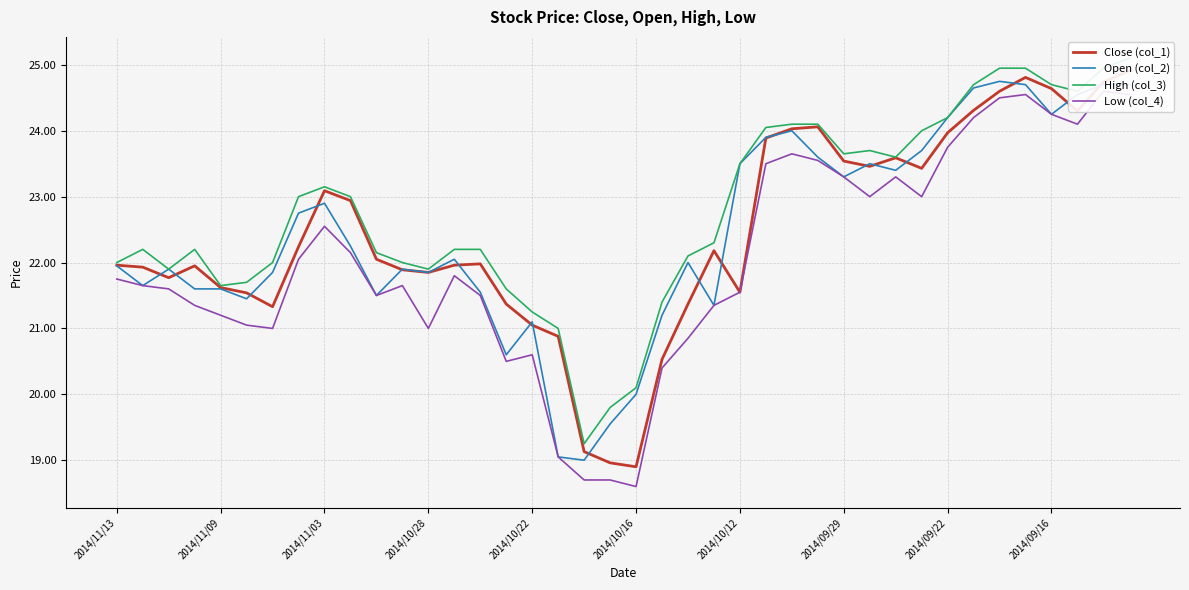

What is the average value of the Open (col_2) series?

22.4